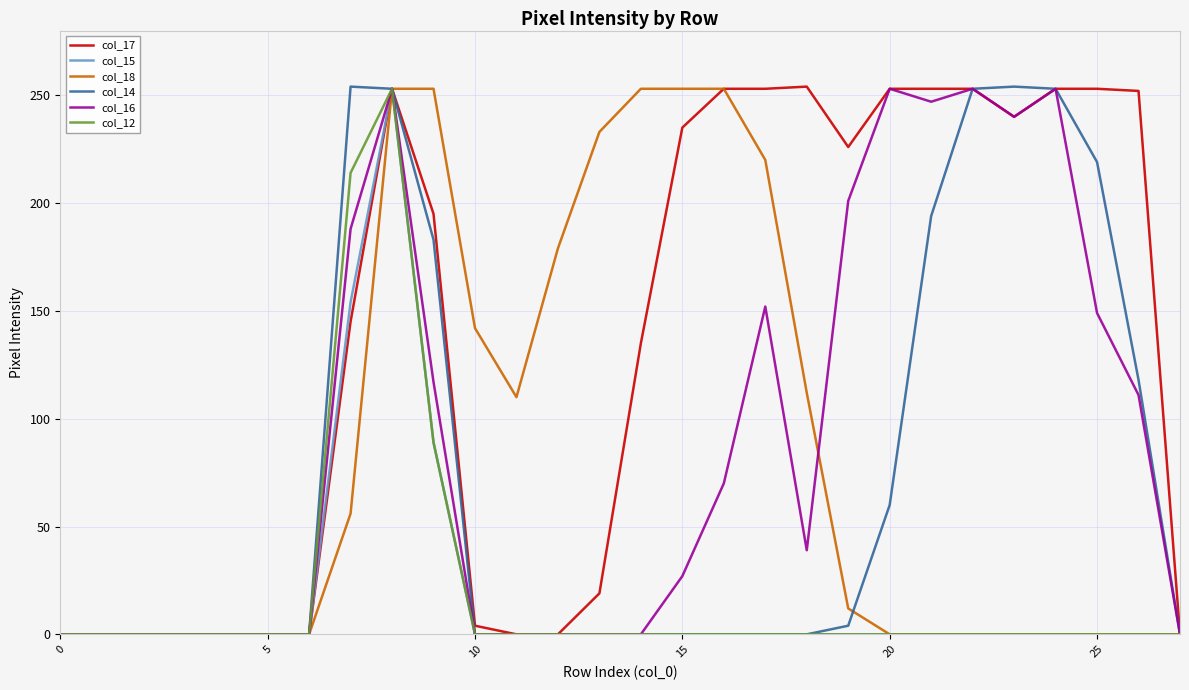

Is this an area chart (filled region under the line)?

No